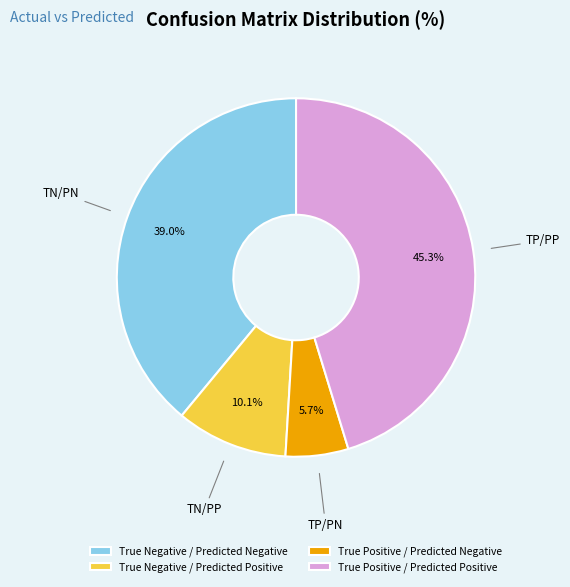

Is it true that True Negative / Predicted Negative is 48% of the pie?

False